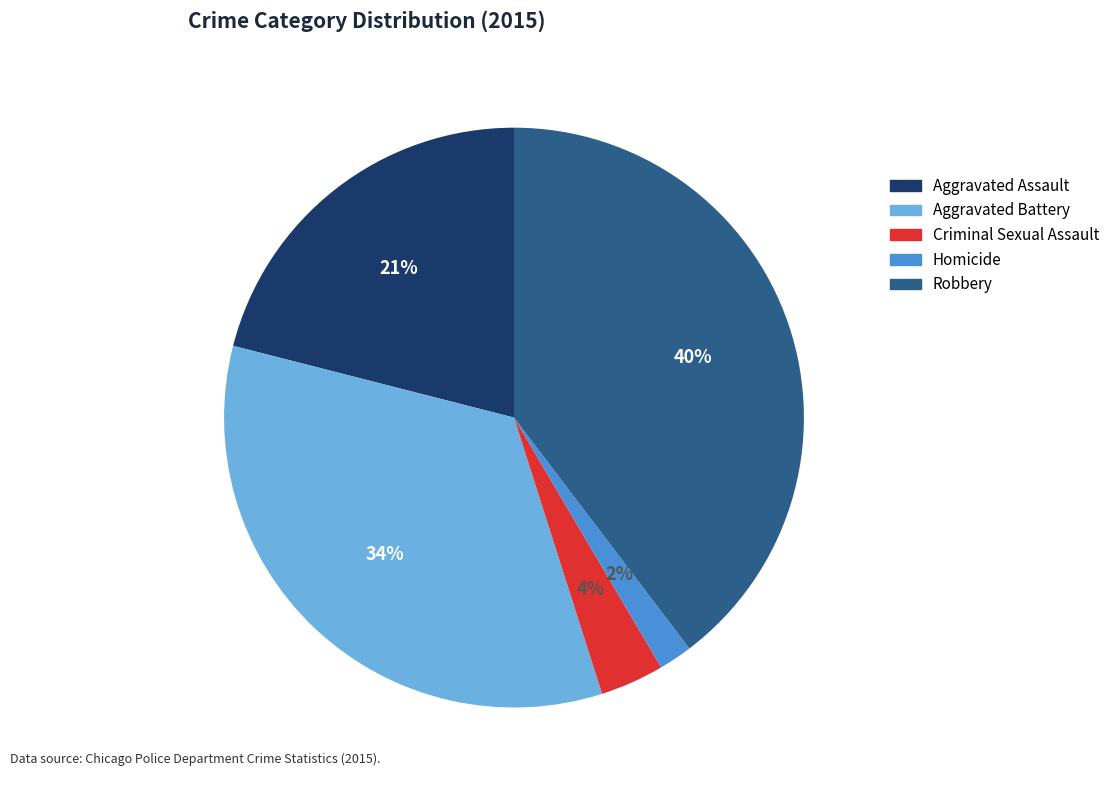

What is the largest slice in the pie chart?

Robbery